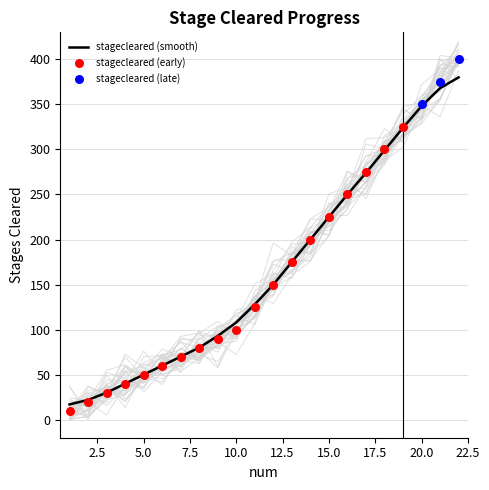

What is the minimum value for stagecleared (smooth)?

17